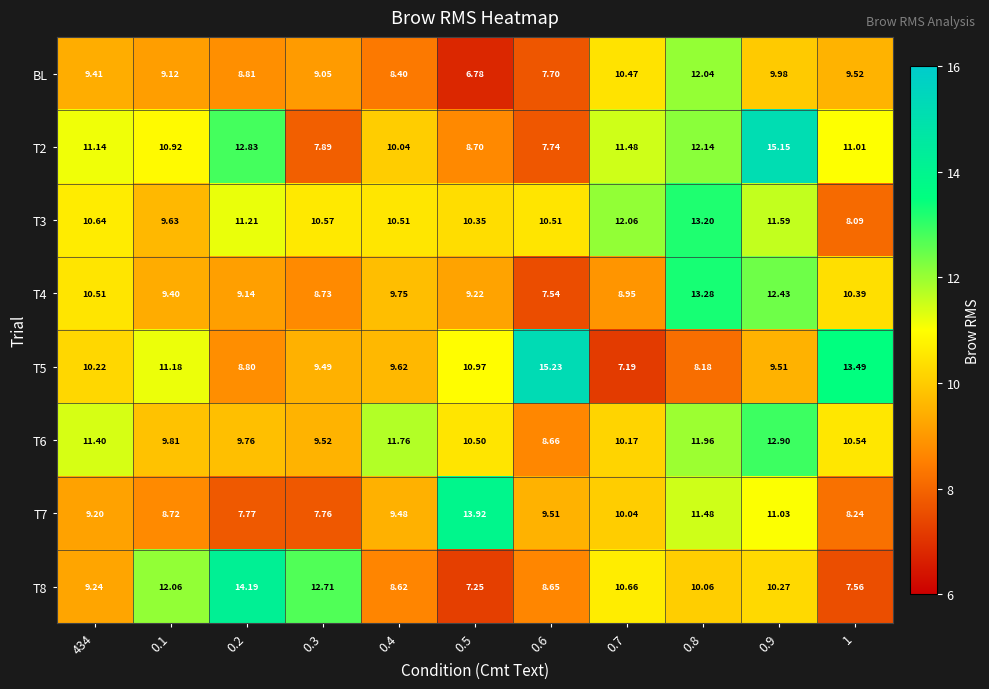

At which category is the sum across all series the highest?

0.9